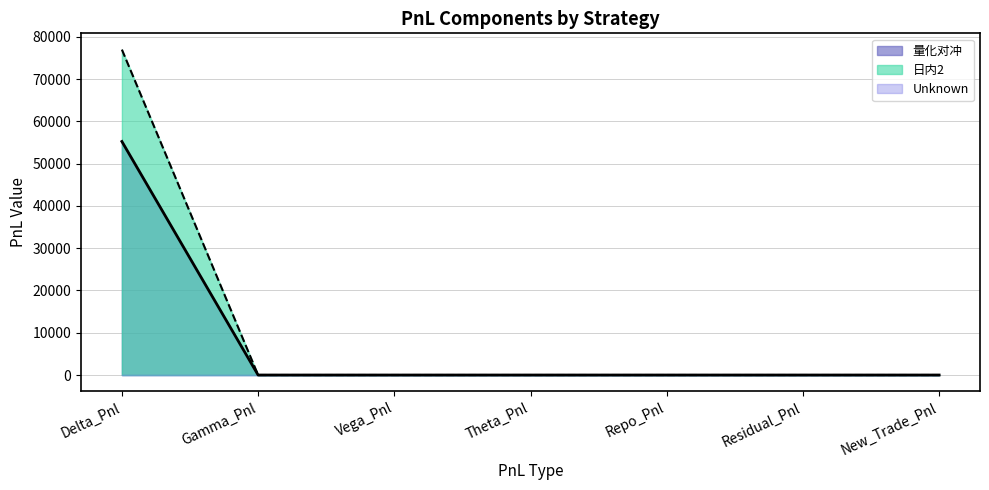

True or false: 日内2 has more than 1 points higher than both neighbors.

False